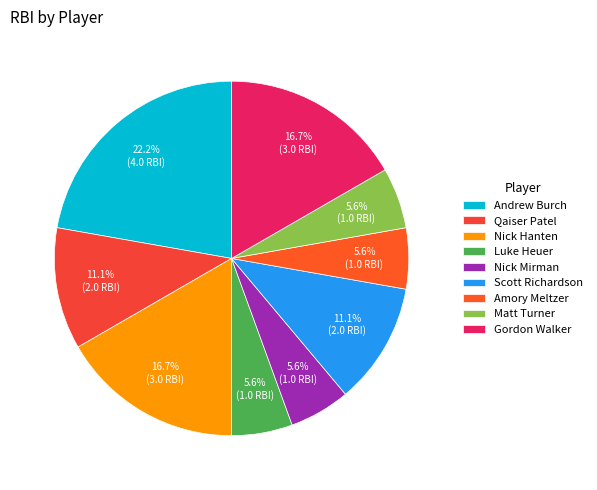

Does any single category account for the majority?

No